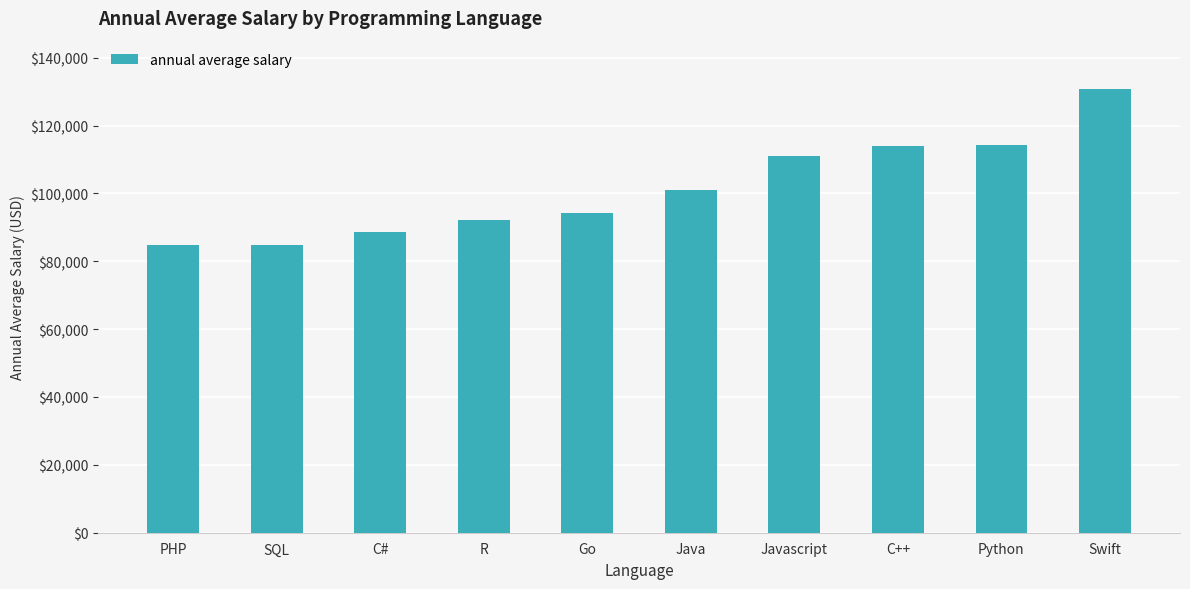

The chart shows a value of 101013 at Java. True or false?

True